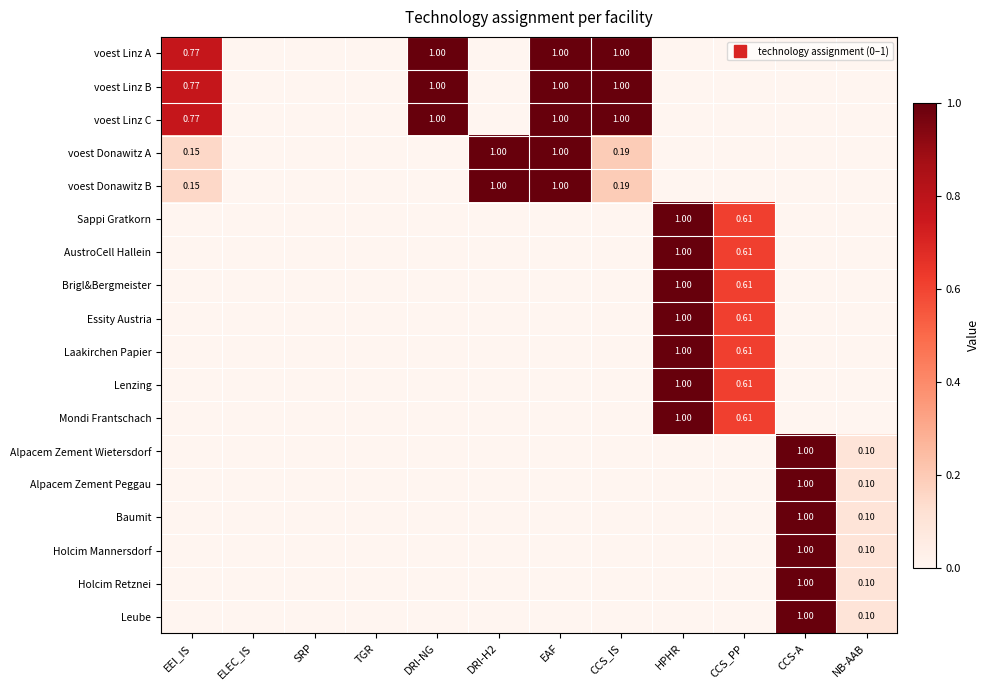

How many distinct data groups are displayed?

18